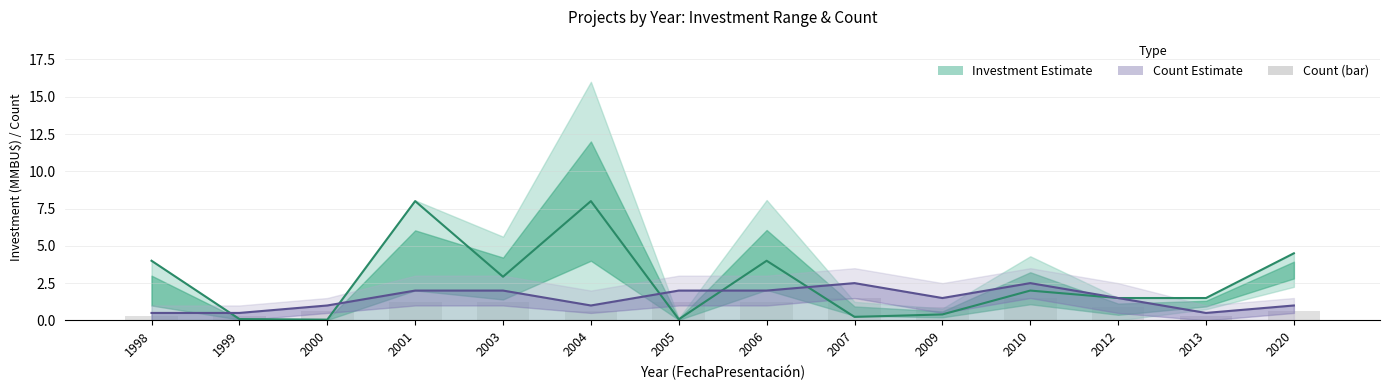

What is the total value across all series at 1999?

0.9